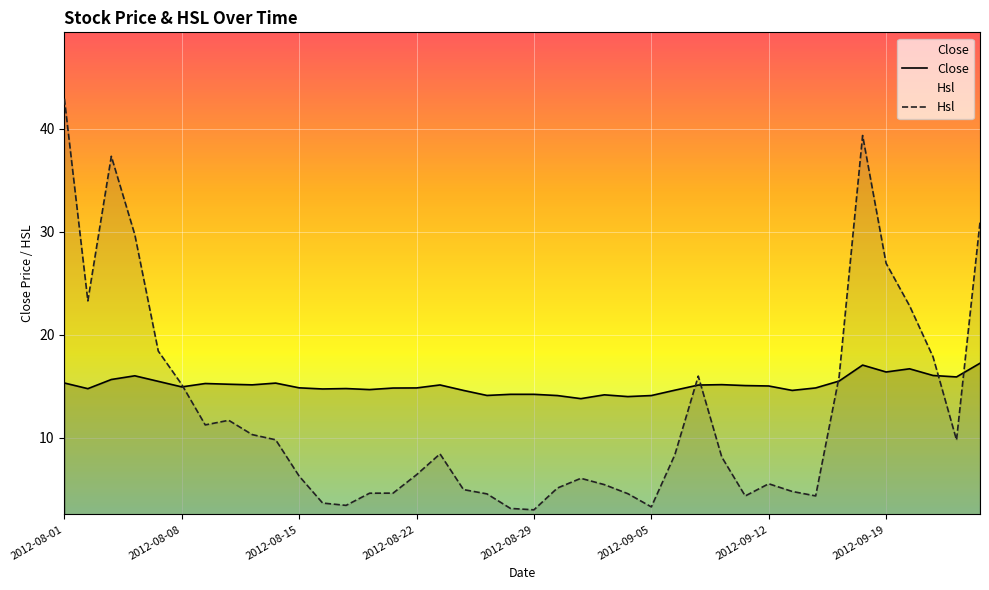

Which series ends up on top after the final intersection of Close and Hsl?

Hsl